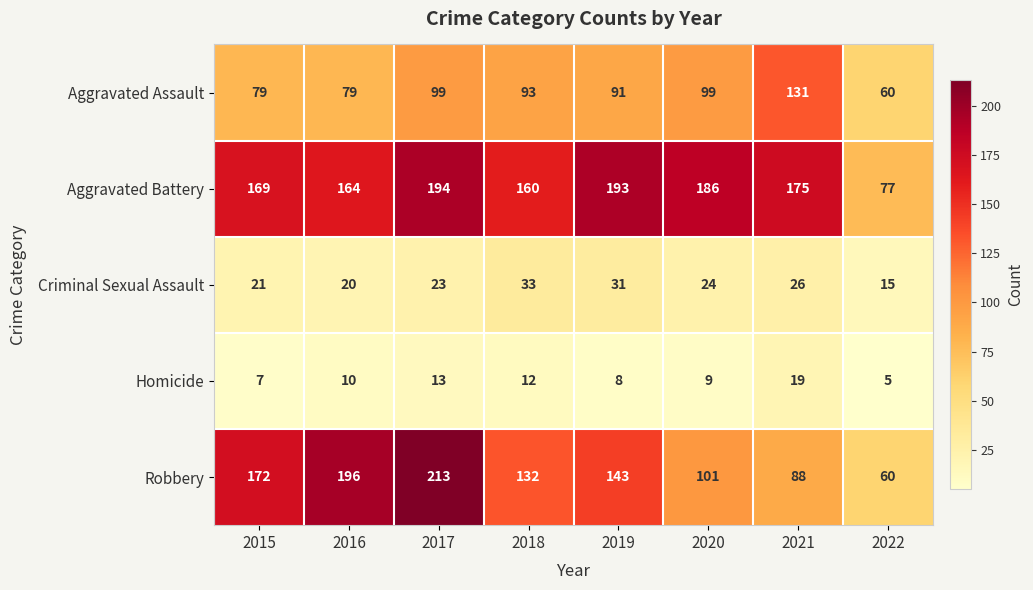

What is the approximate value of Aggravated Assault at 2016, to the nearest 10?

80